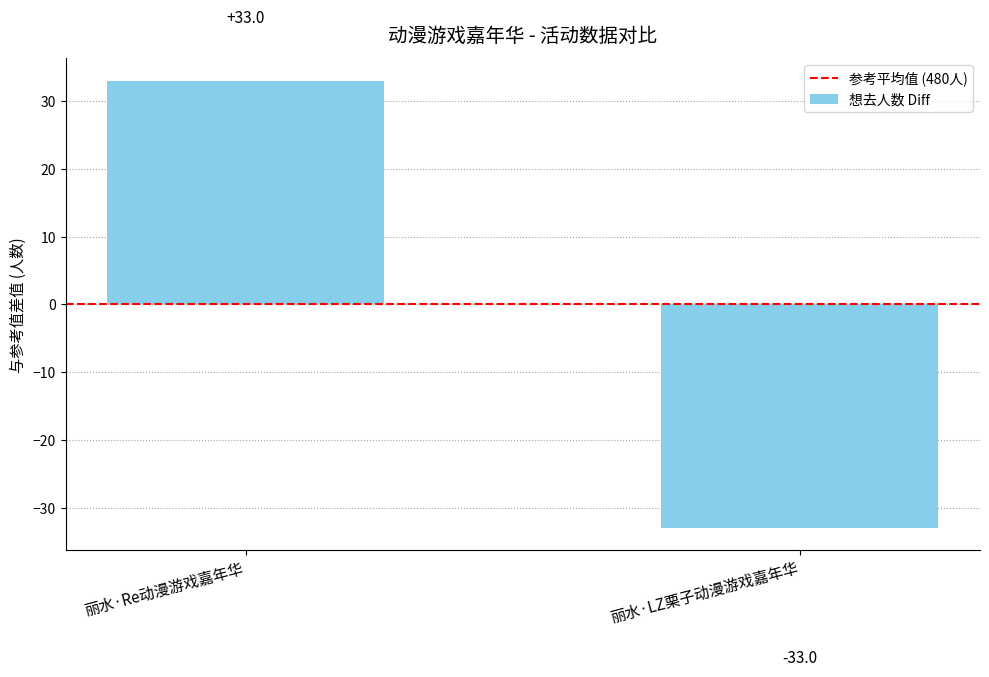

What is the maximum value shown in the chart?

33